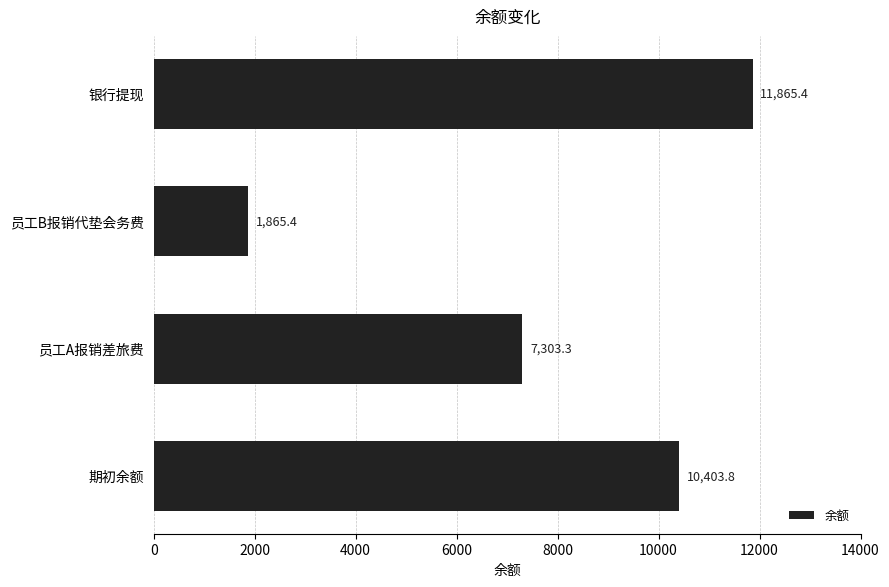

What is the approximate value at 期初余额?

10403.8